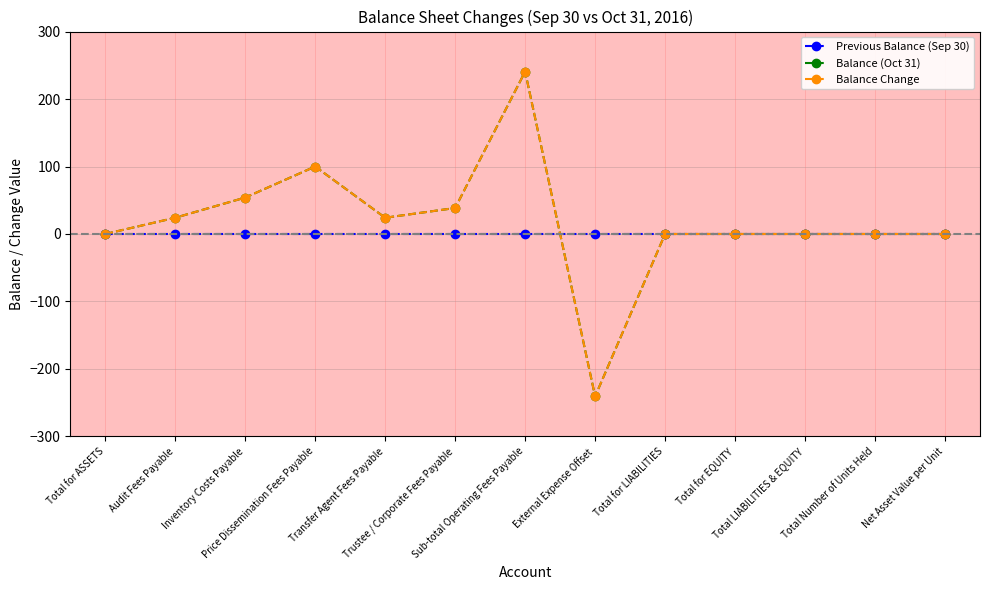

What is the average value of the Balance (Oct 31) series?

18.5